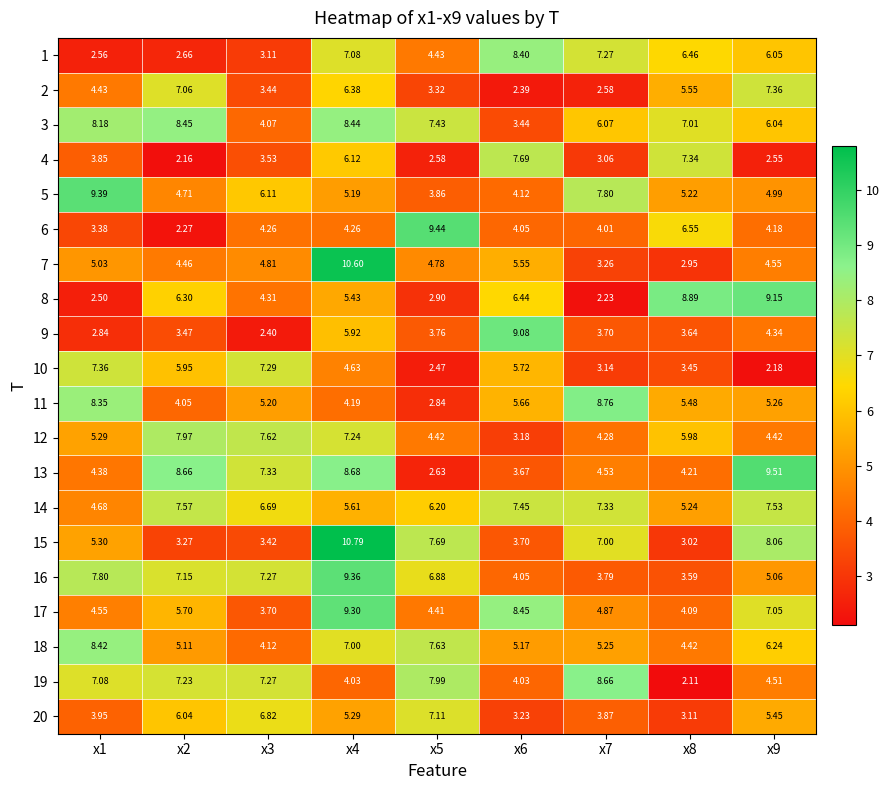

Is the value of 10 at x3 greater than the value of 16 at x9?

Yes